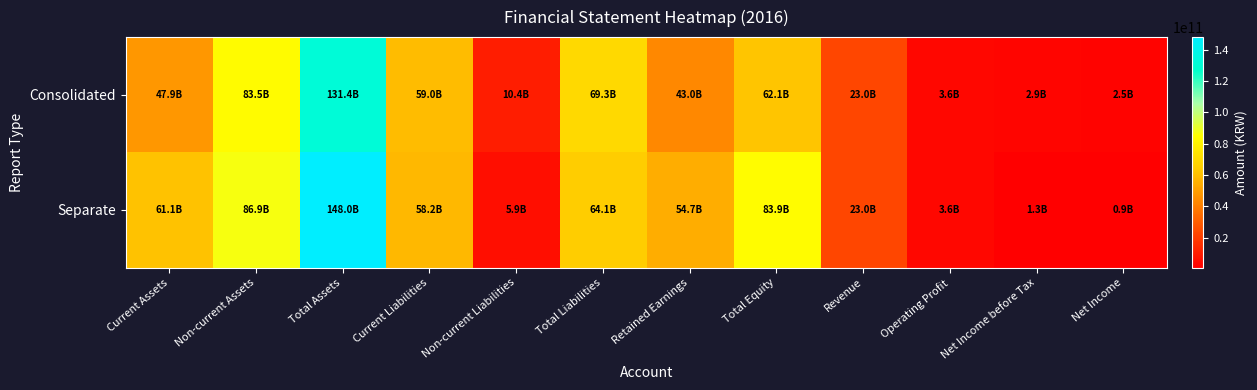

Reading right to left, list all the values displayed in this chart.

Consolidated: Net Income=2516766016	Net Income before Tax=2939710012	Operating Profit=3555058158	Revenue=22976495532	Total Equity=62059990280	Retained Earnings=43030821116	Total Liabilities=69343380647	Non-current Liabilities=10384570468	Current Liabilities=58958810179	Total Assets=131403370927	Non-current Assets=83464928659	Current Assets=47938442268
Separate: Net Income=862310657	Net Income before Tax=1285254653	Operating Profit=3588493471	Revenue=22976495532	Total Equity=83869316602	Retained Earnings=54729712961	Total Liabilities=64092237138	Non-current Liabilities=5899370458	Current Liabilities=58192866680	Total Assets=147961553740	Non-current Assets=86895656283	Current Assets=61065897457